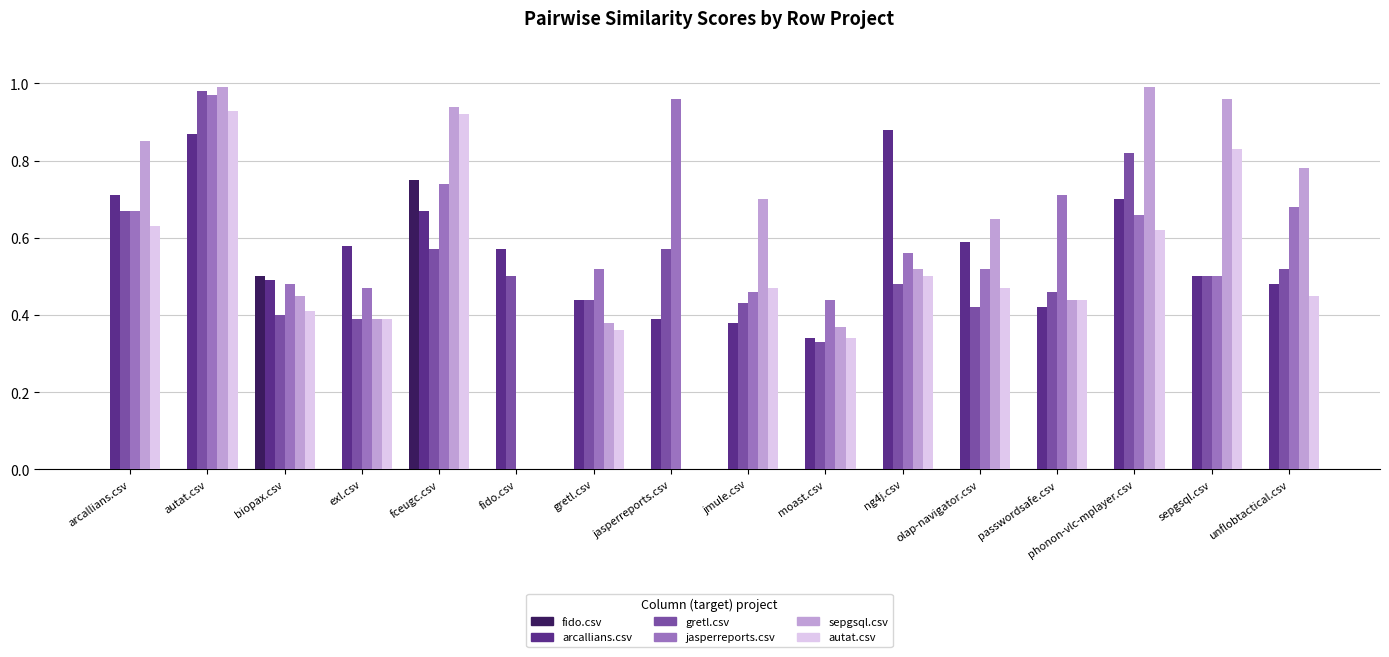

Is the value of autat.csv at arcallians.csv greater than the value of jasperreports.csv at autat.csv?

No